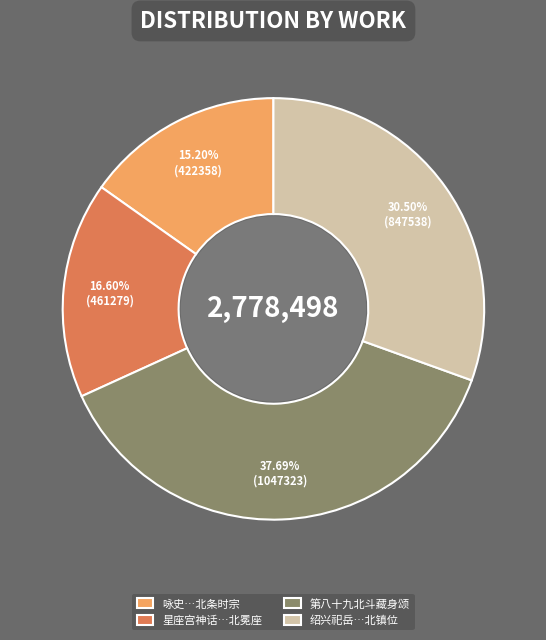

Does 第八十九北斗藏身颂 represent more than half of the total?

No